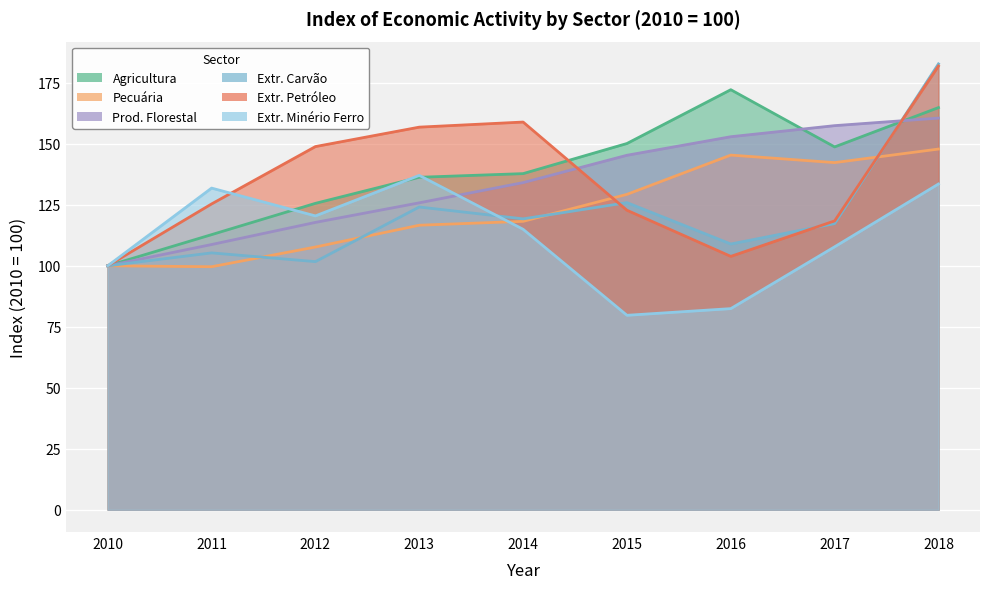

Count the number of data series in this chart.

6